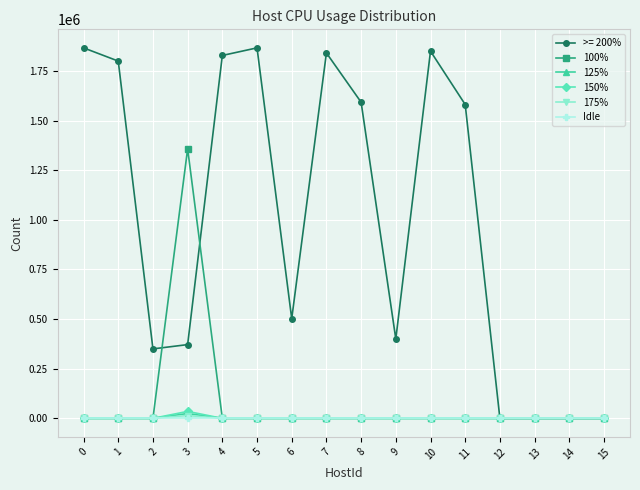

Is it true that 125% equals 0 at 0?

True